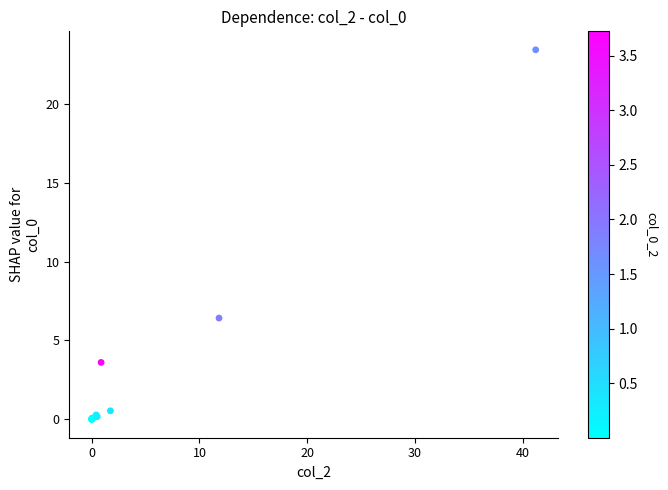

What Y value in the scatter plot is closest to 11?

6.4